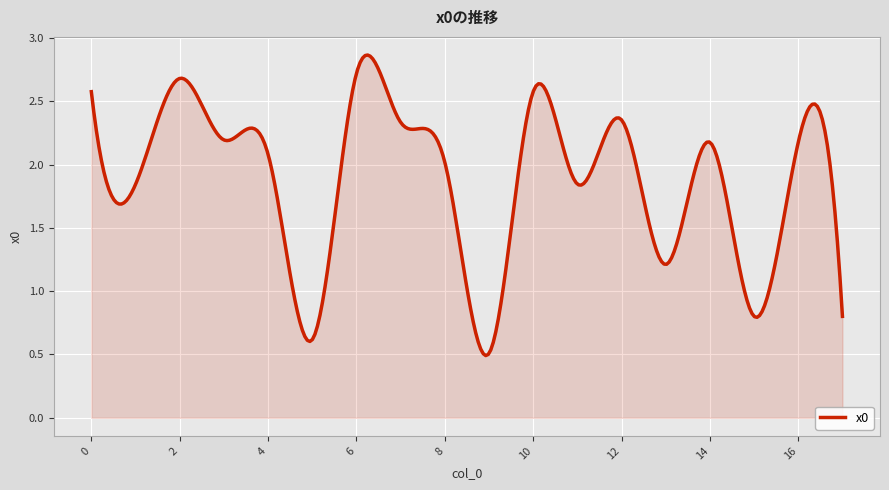

How many series are shown in this chart?

1